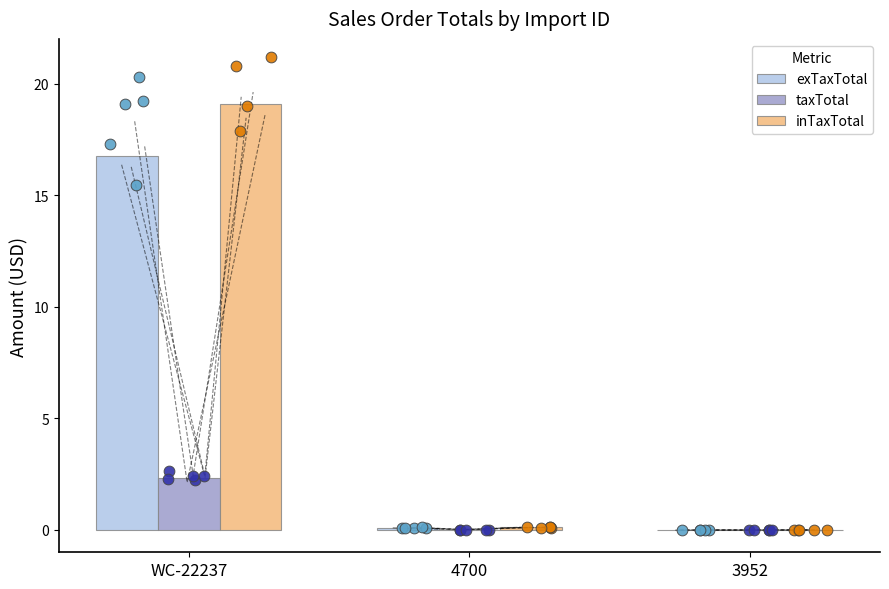

What are all the series names shown in the legend?

exTaxTotal, taxTotal, inTaxTotal